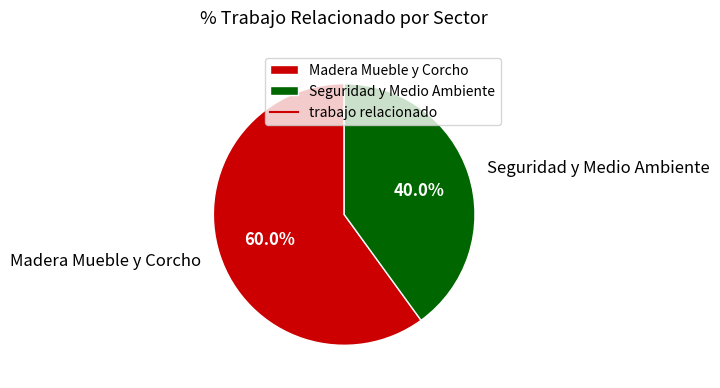

To the nearest percent, what is the average slice percentage?

50%